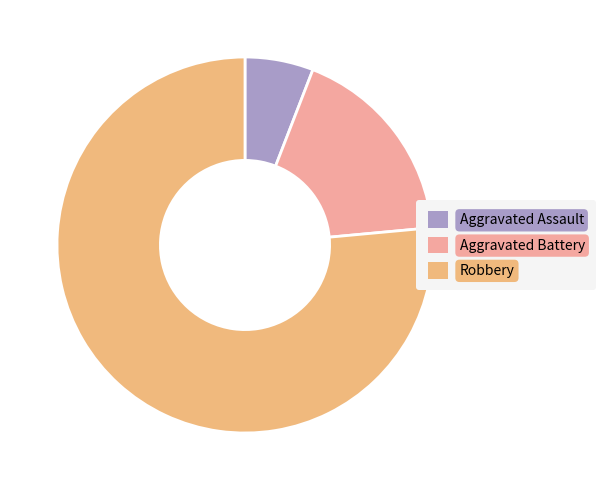

Rank the categories by value from lowest to highest.

Aggravated Assault, Aggravated Battery, Robbery